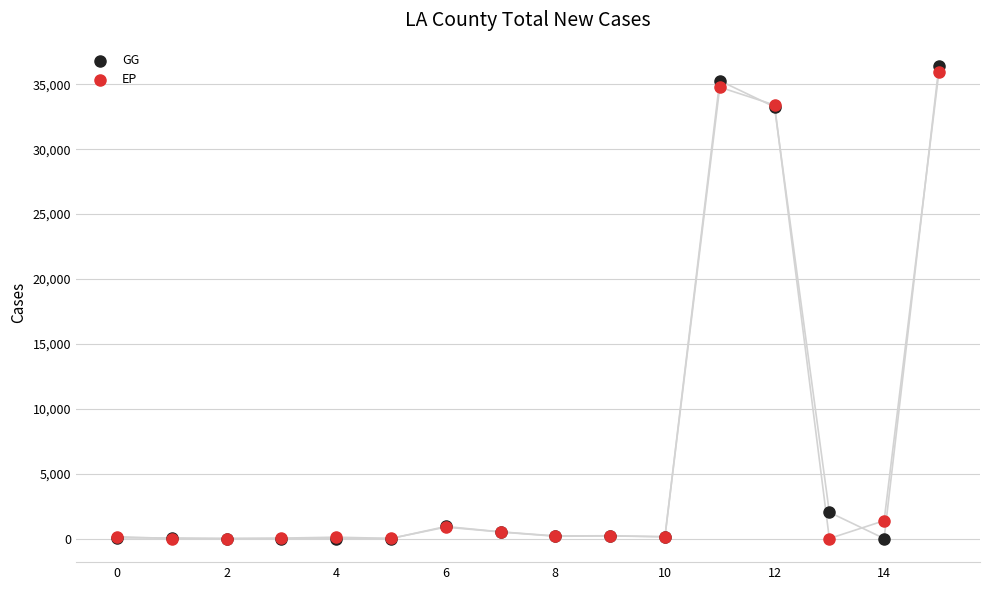

What are all the series names shown in the legend?

GG, EP